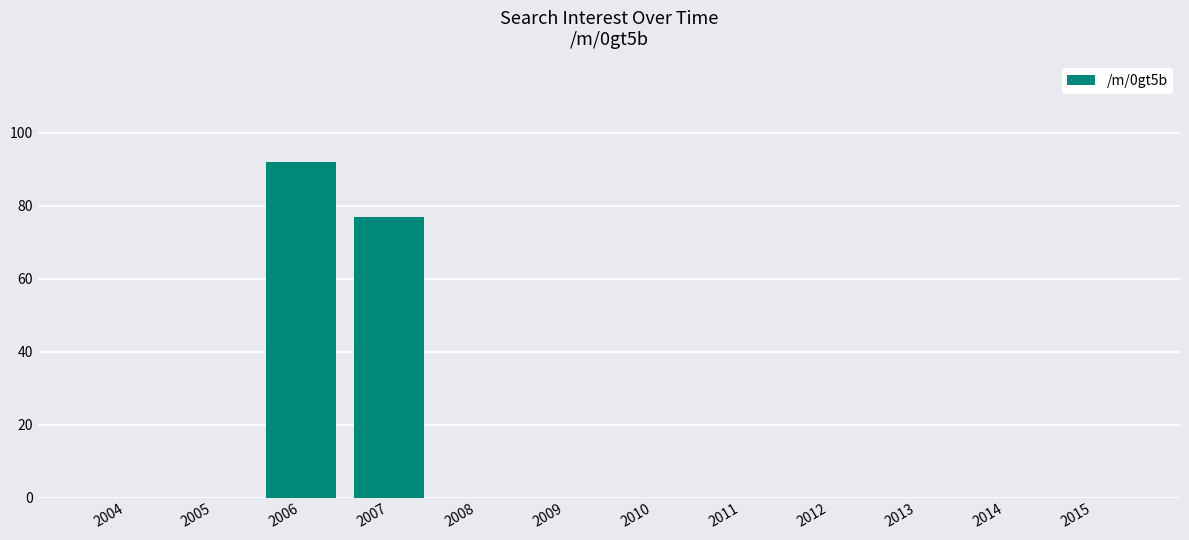

Reading left to right, what are all the values shown in this chart?

0	0	92	77	0	0	0	0	0	0	0	0